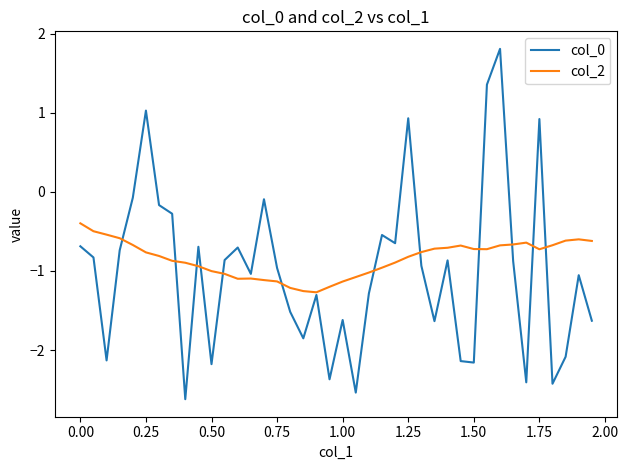

Which series has the largest range (max minus min)?

col_0